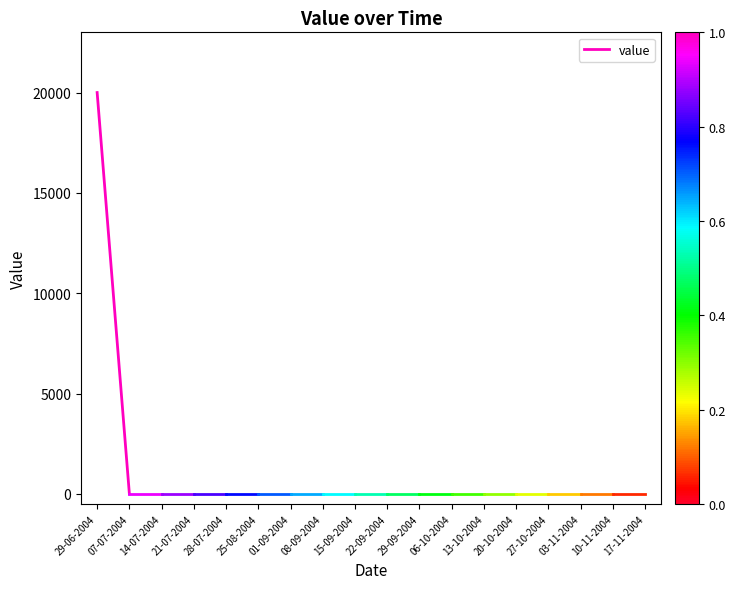

Rank the categories by value from lowest to highest.

07-07-2004, 29-06-2004